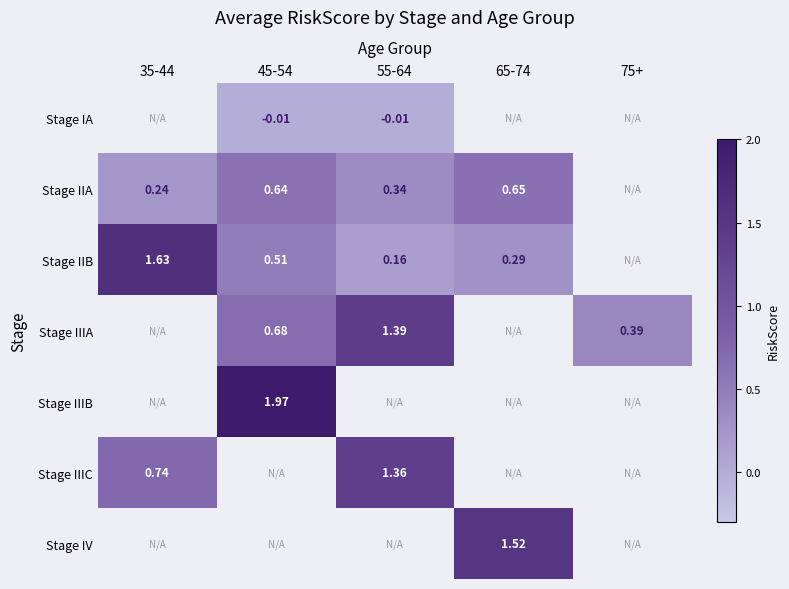

Is the value of Stage IIB at 55-64 greater than the value of Stage IIA at 45-54?

No